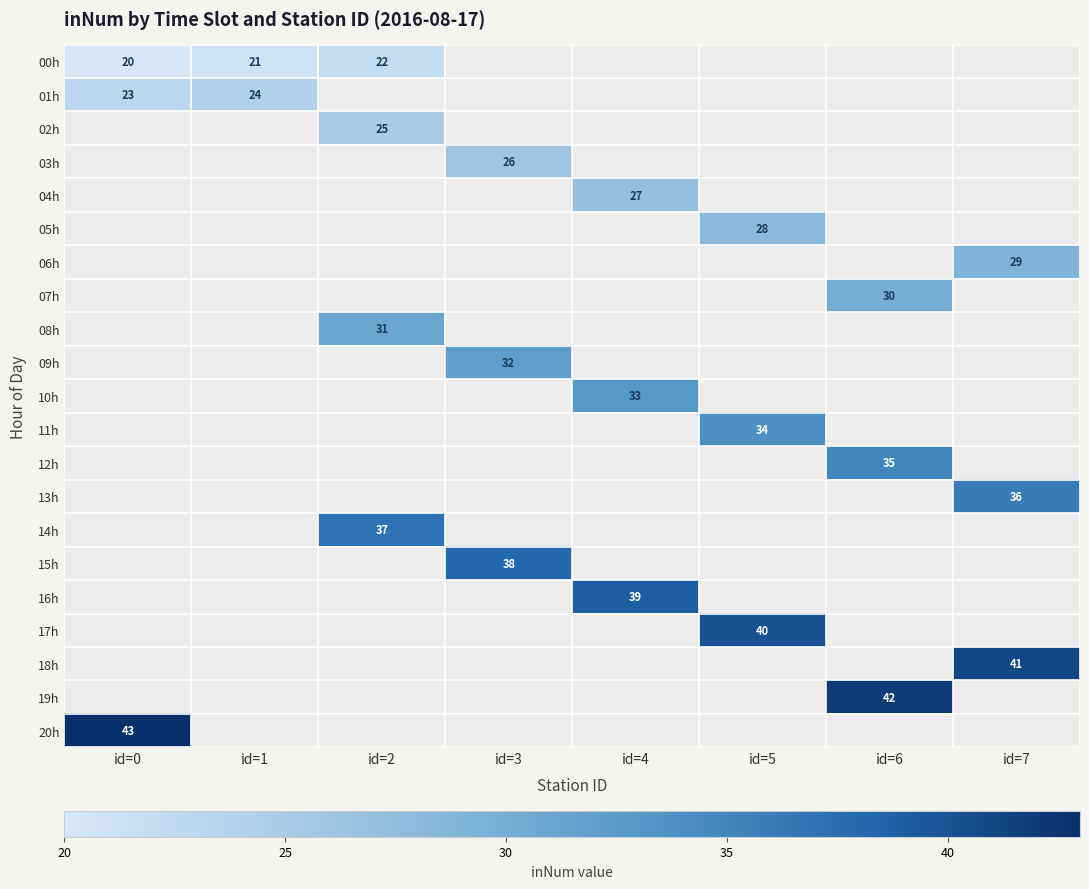

What is the difference between the highest and lowest values at id=0?

23.0